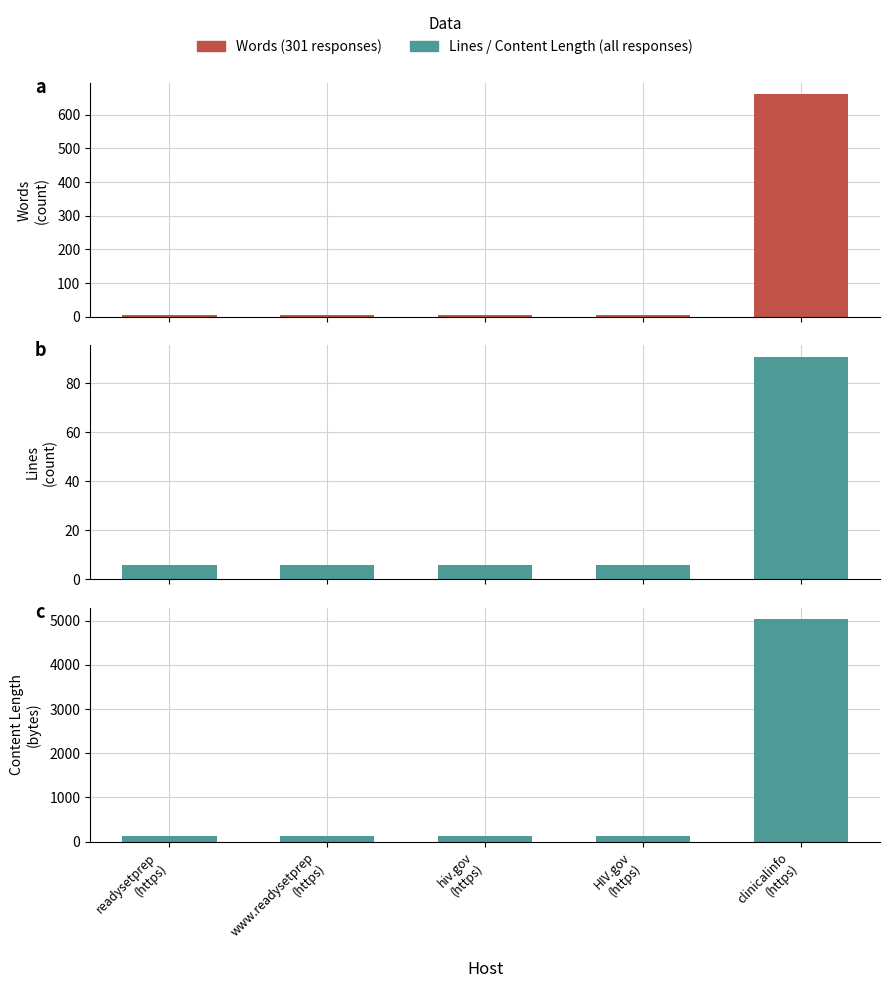

What is the spread (max minus min) of values at www.readysetprep
(https)?

129